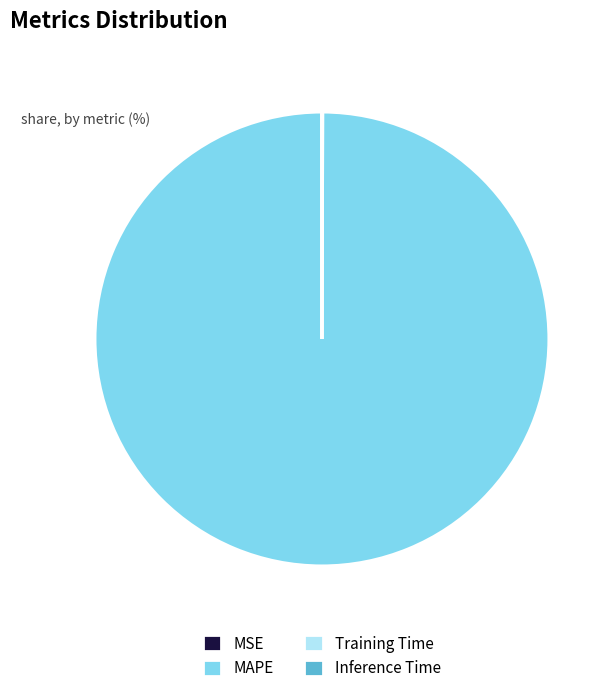

Is there any slice that represents more than half of the pie?

Yes